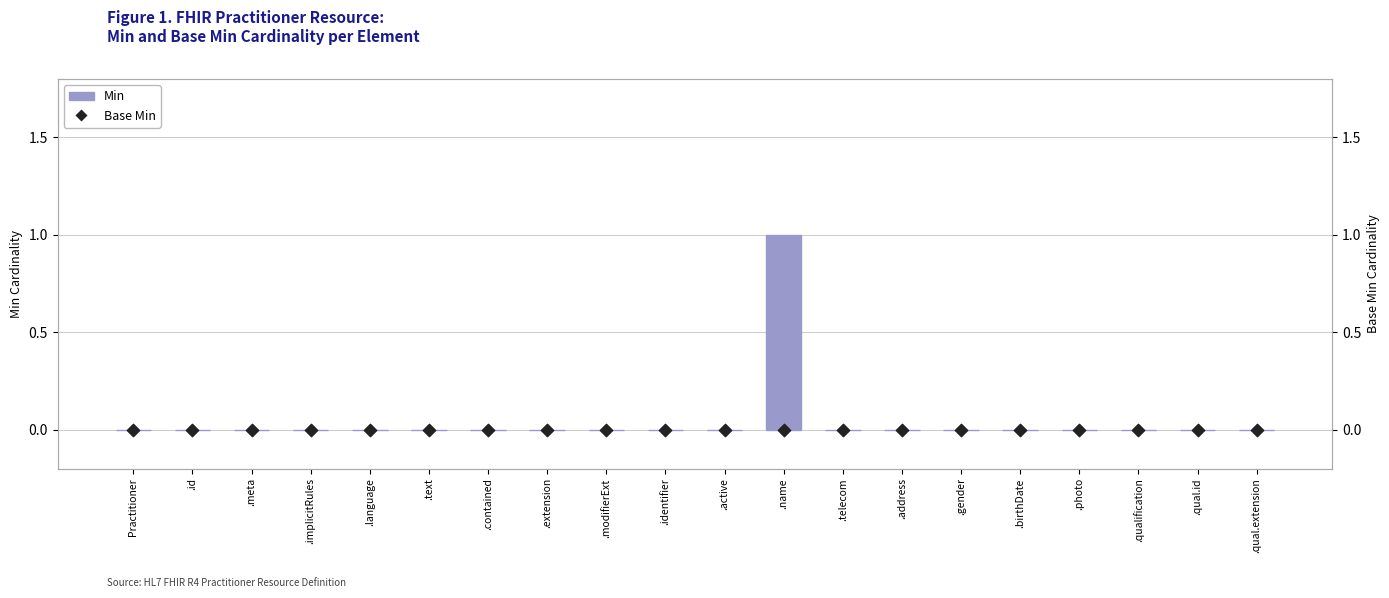

Which series has the largest total across all categories?

Min